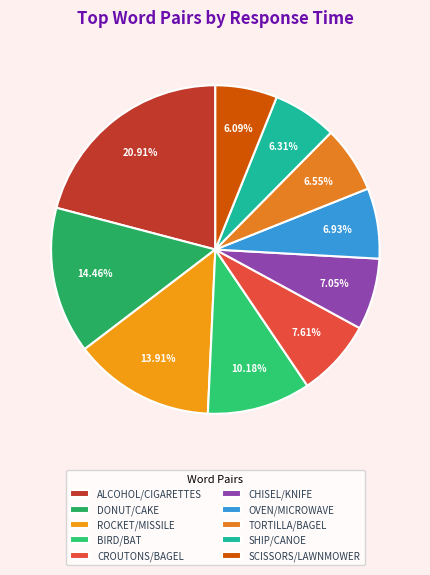

Count the number of slices in the pie.

10